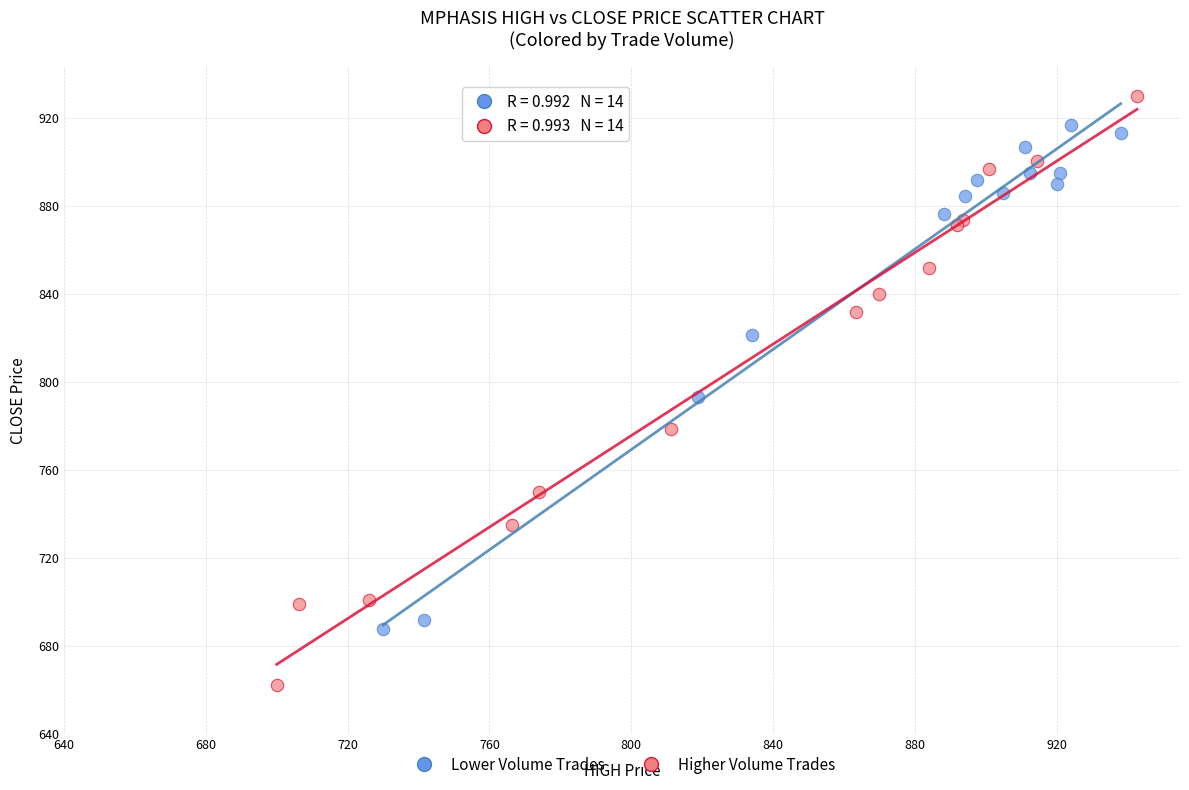

Which series contains the lowest Y value?

Higher Volume Trades